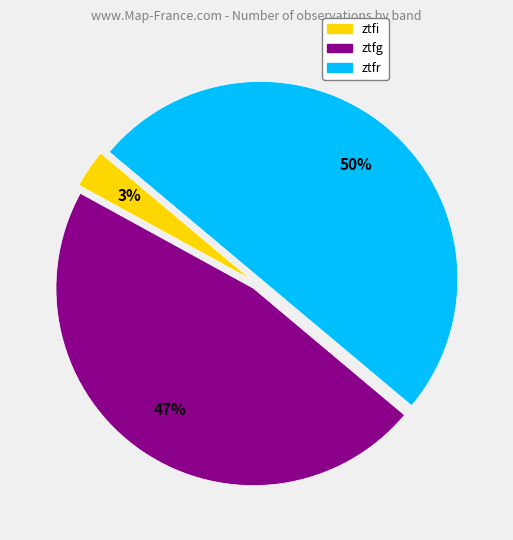

To the nearest percent, what portion does ztfr represent?

50%